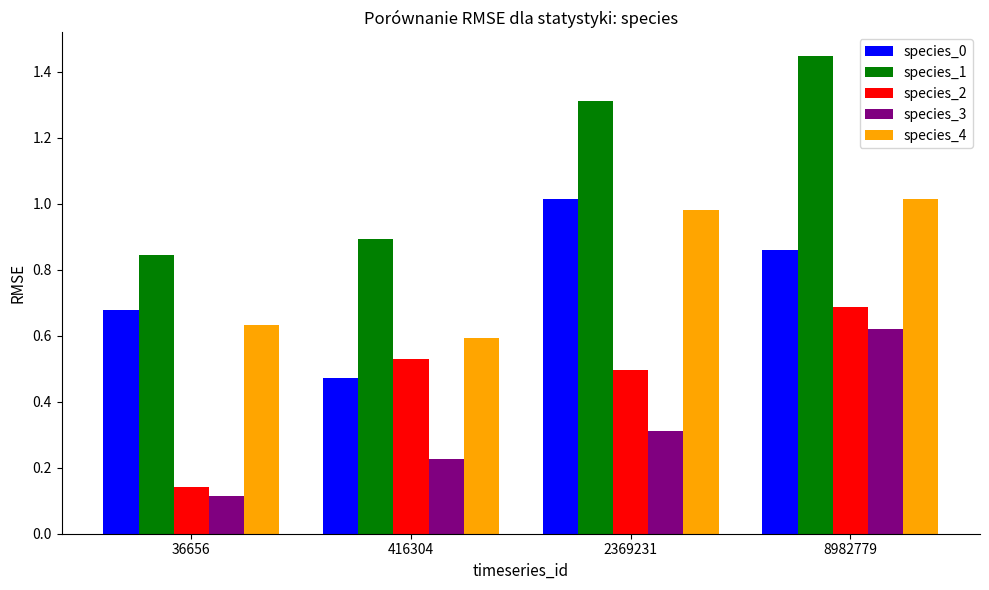

Rank the categories by species_2 value from lowest to highest.

36656, 2369231, 416304, 8982779